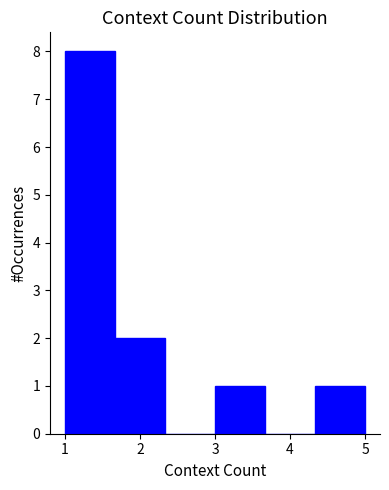

Which range on the x-axis has the tallest bar?

1.0 to 1.7